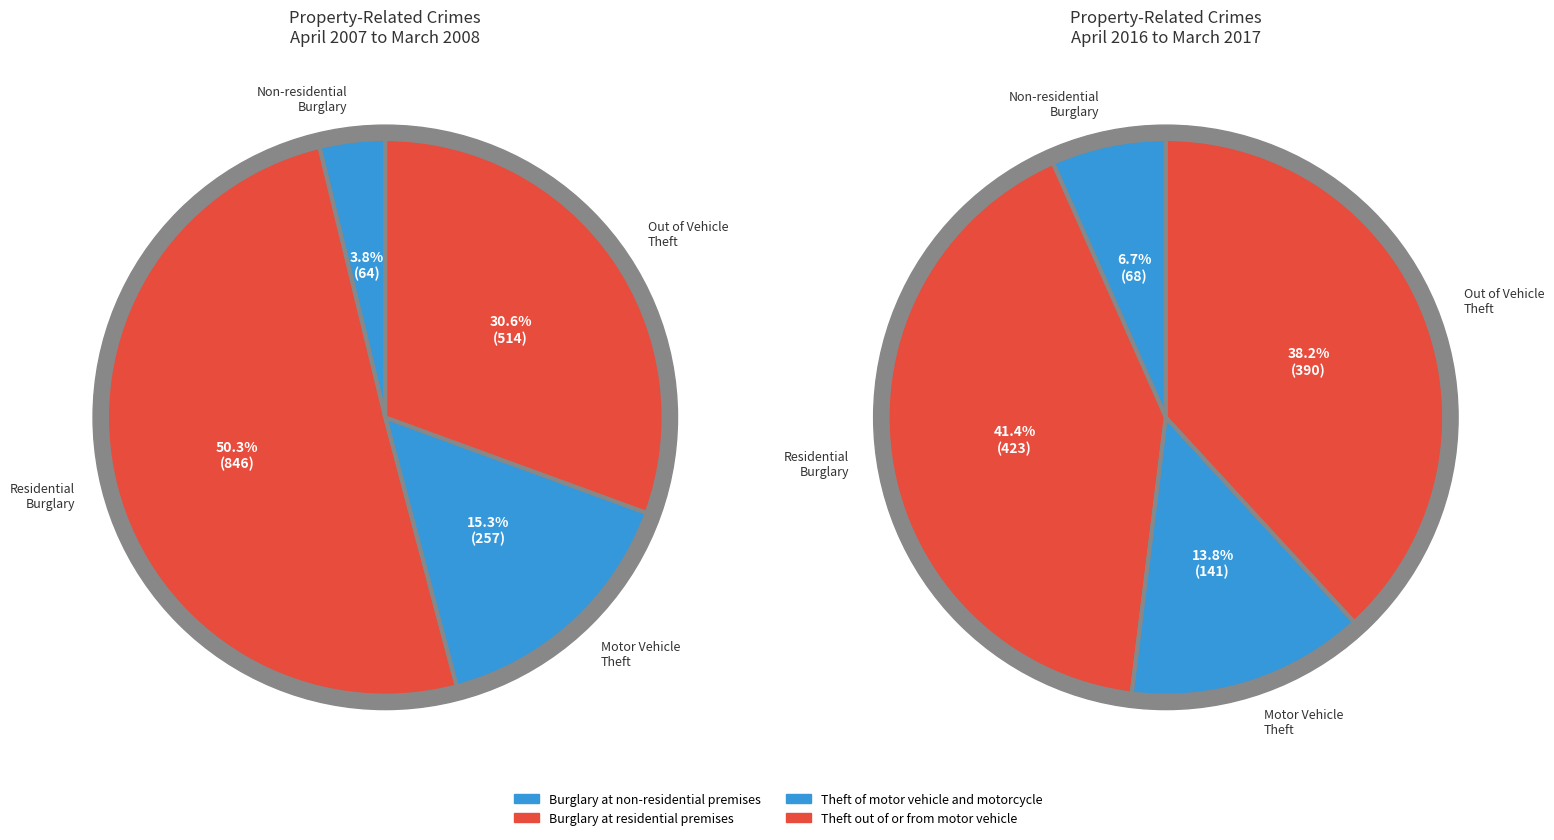

To the nearest percent, what is the difference between the Theft of motor vehicle and motorcycle and Theft out of or from motor vehicle slice percentages?

15%